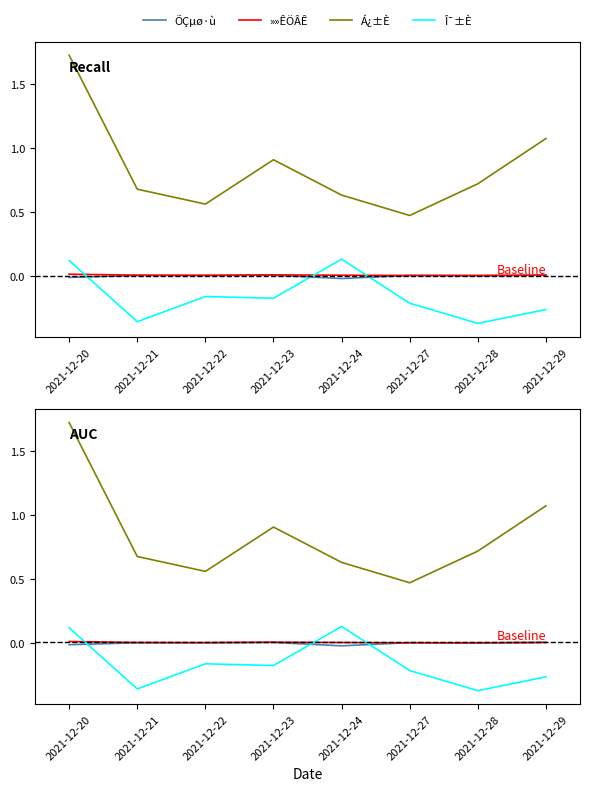

Between 2021-12-20 and 2021-12-22, which is larger?

2021-12-22